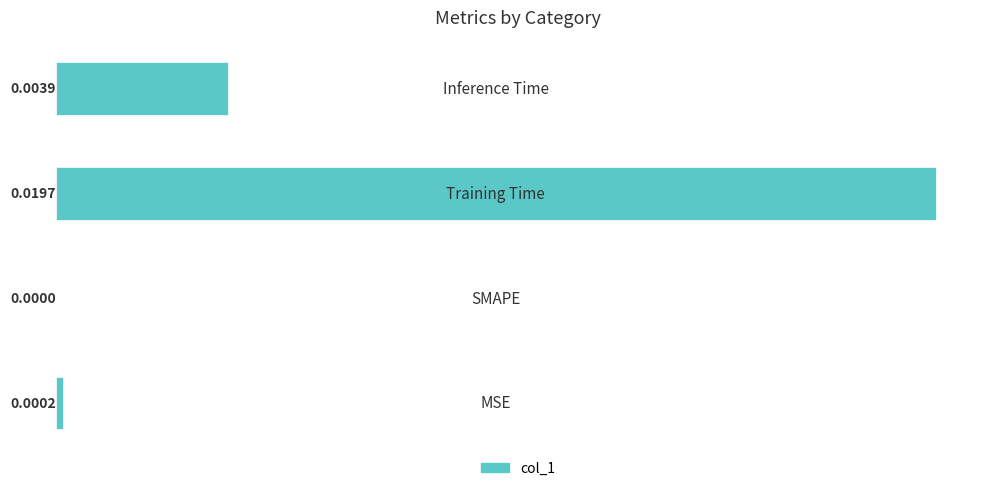

How many data points does each series have?

4